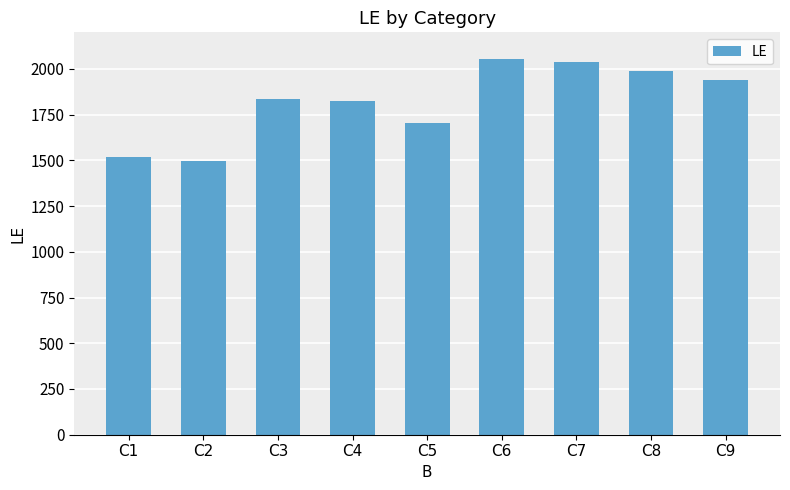

At which label is the value closest to 1775?

C4